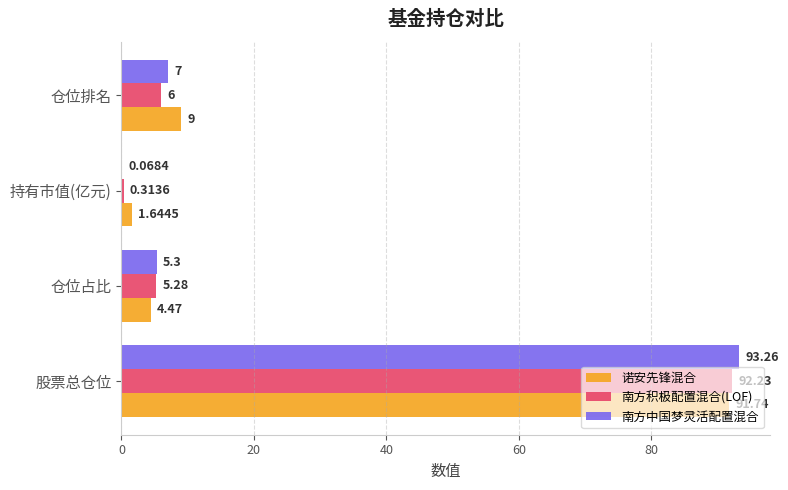

Is the value of 南方中国梦灵活配置混合 at 仓位占比 greater than the value of 诺安先锋混合 at 持有市值(亿元)?

Yes